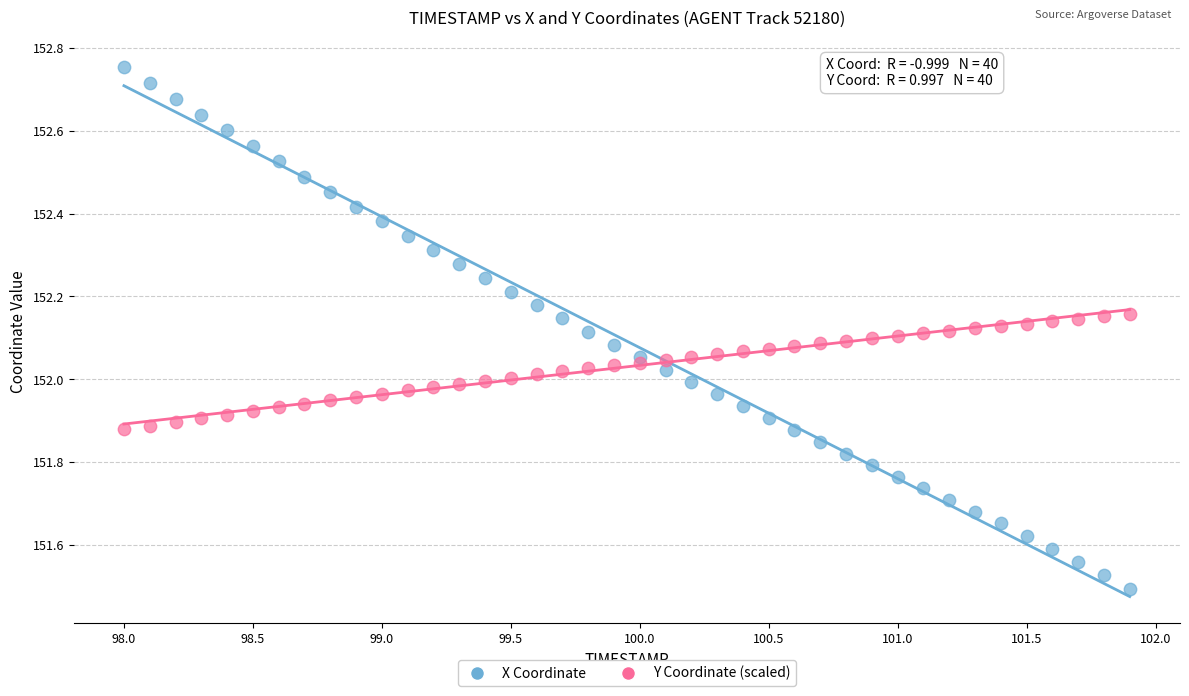

What are all the series names shown in the legend?

X Coordinate, Y Coordinate (scaled)